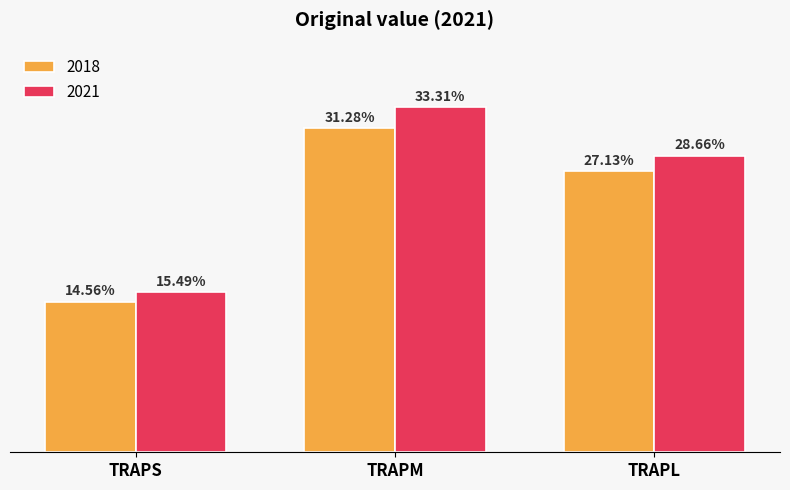

Rank the categories by 2018 value from highest to lowest.

TRAPM, TRAPL, TRAPS